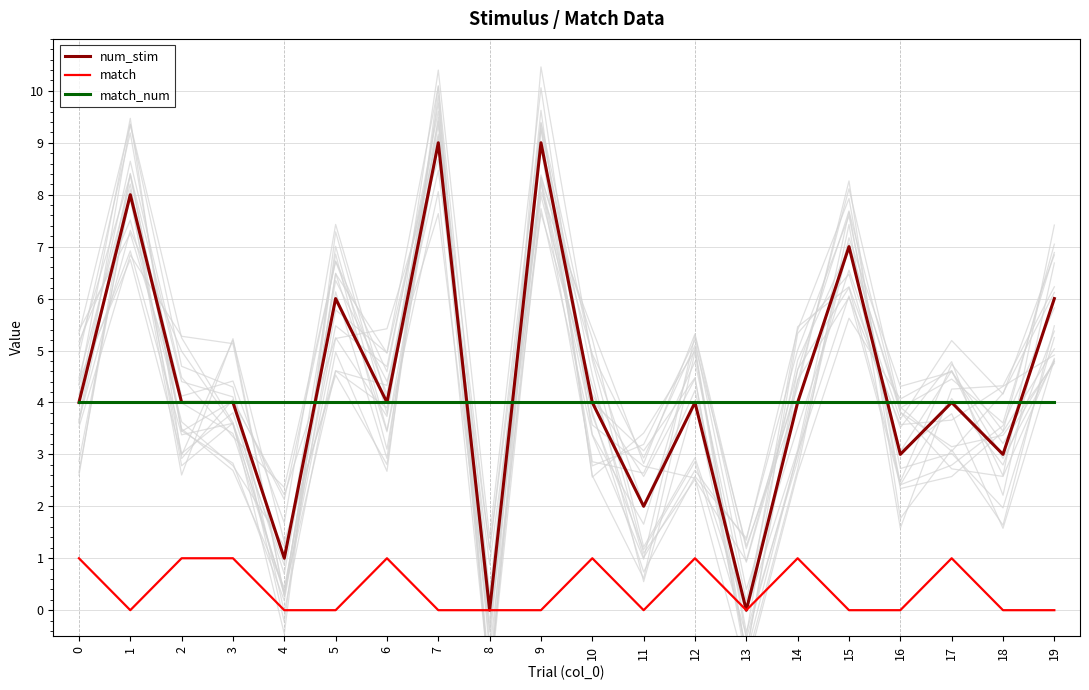

What is the value of the match_num point at the 9th from the left?

4